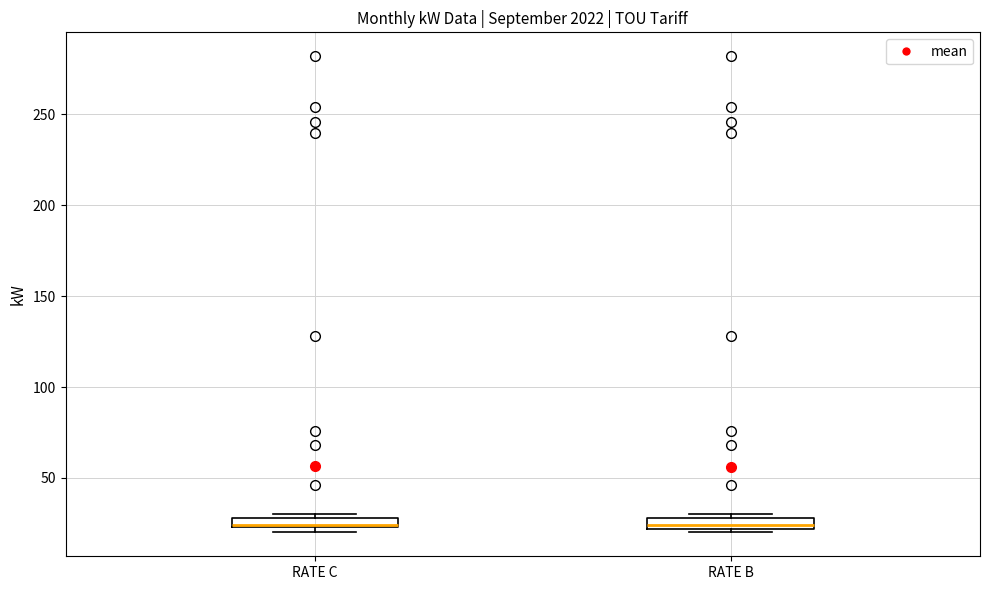

Where is the lower edge of the box for RATE B on the y-axis? The values are not printed on the chart, so give them approximately, as read against the axis.

20